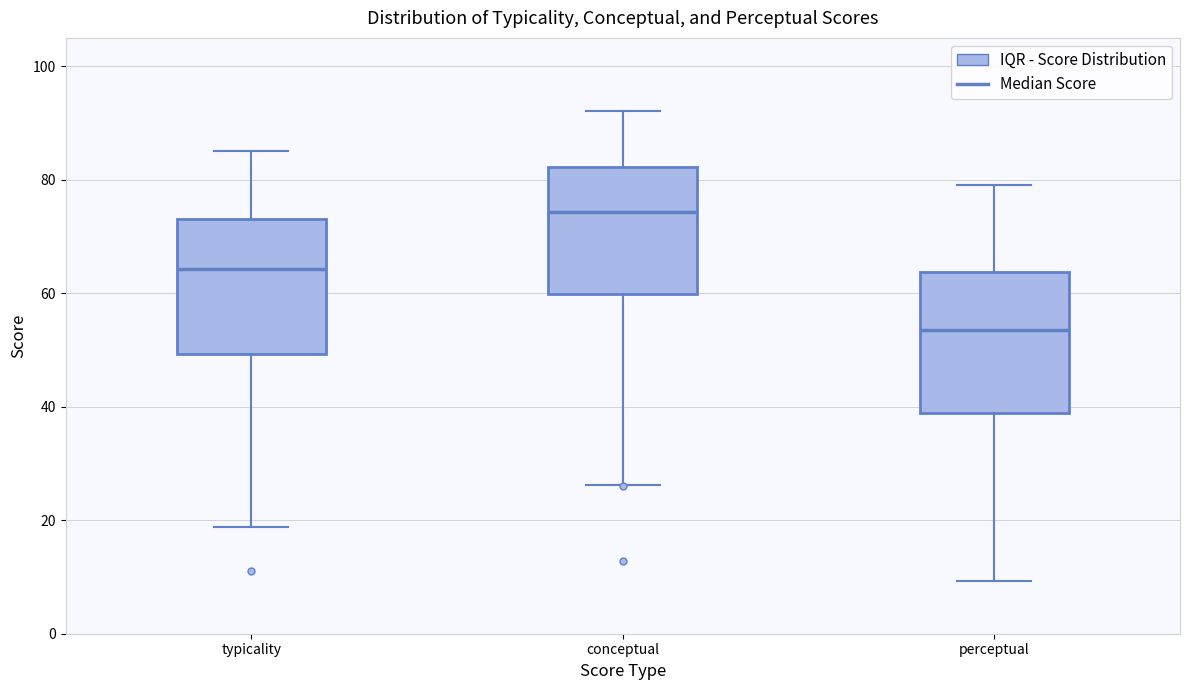

Where does the lower whisker of the box for typicality end on the y-axis? The values are not printed on the chart, so give them approximately, as read against the axis.

18